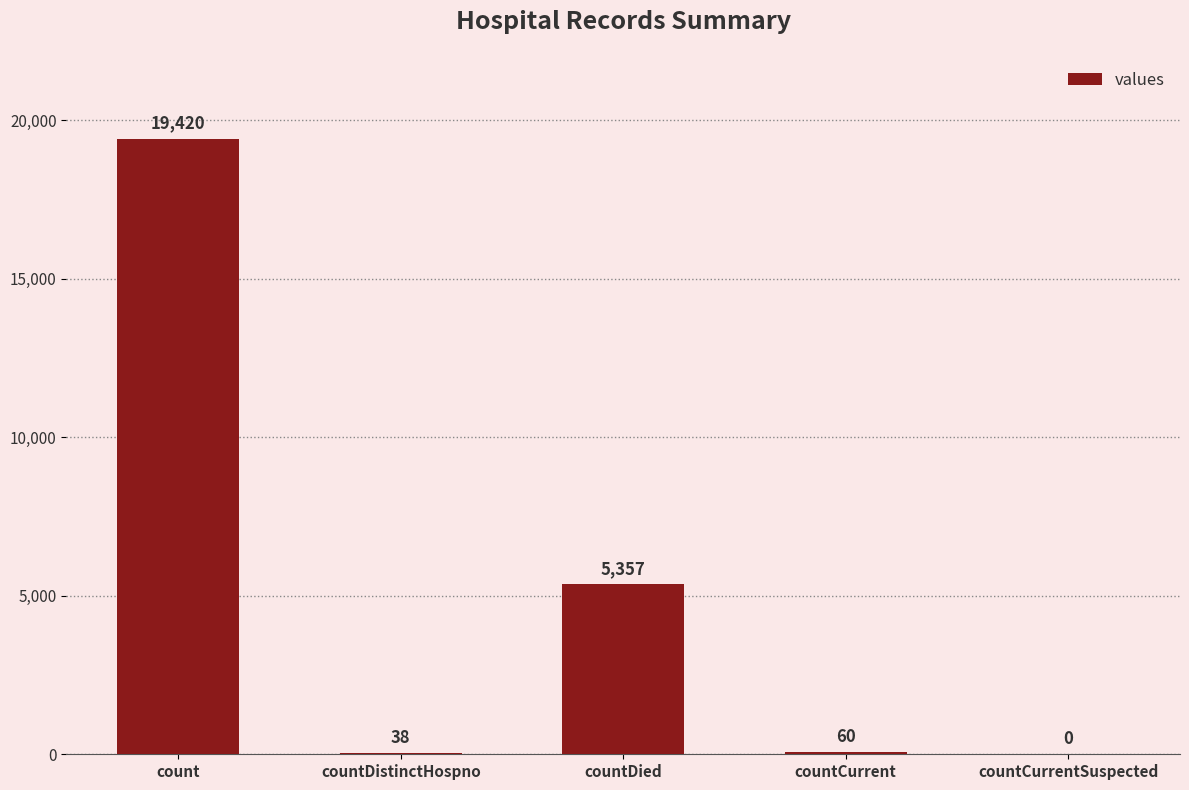

What is the sum of the values at countDied and countCurrentSuspected?

5357